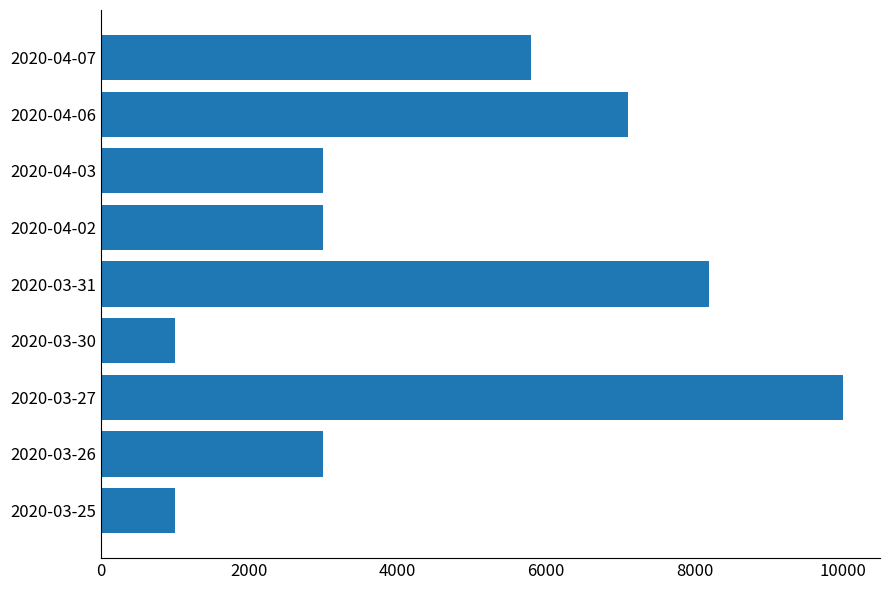

Is it true that the value at 2020-03-31 is 12277?

False